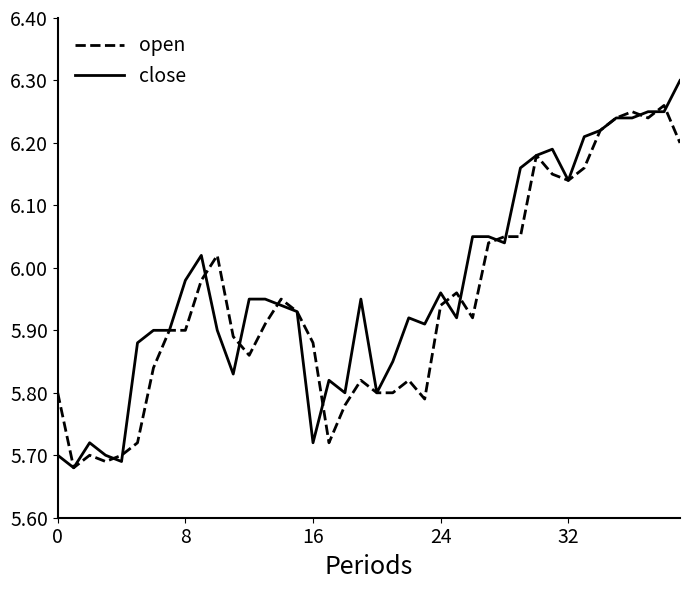

List the series in order of their peak value, highest first.

close, open